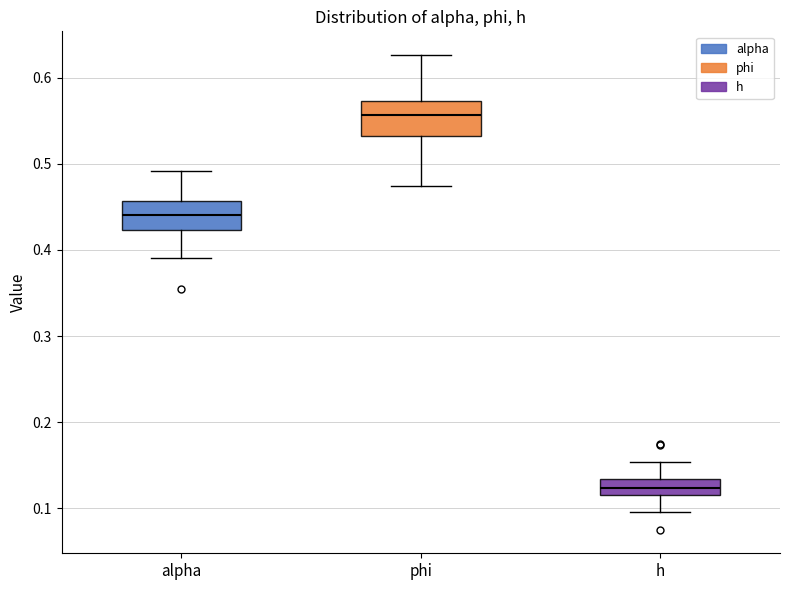

Which box has the highest median line?

phi